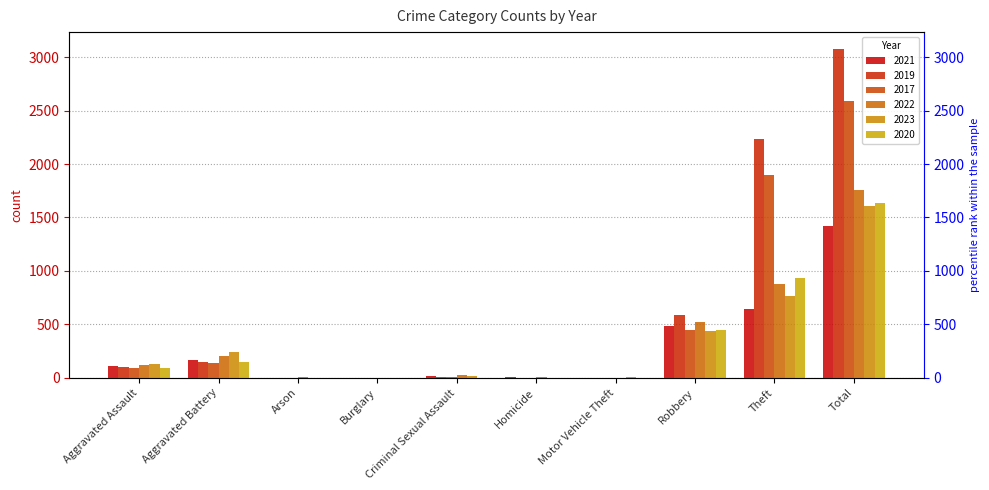

Reading left to right, list all the values displayed in this chart.

2021: 110	163	2	1	14	4	2	484	642	1422
2019: 98	148	1	1	8	2	1	591	2230	3080
2017: 95	142	0	2	8	1	2	446	1896	2592
2022: 121	202	5	0	24	5	2	521	880	1760
2023: 130	245	2	0	21	2	6	439	763	1608
2020: 94	150	1	0	3	3	3	450	930	1634